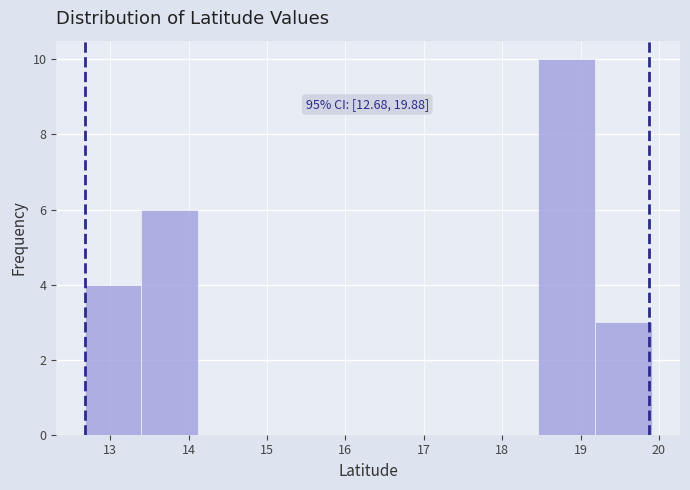

Which range on the x-axis has the tallest bar?

18.5 to 19.2